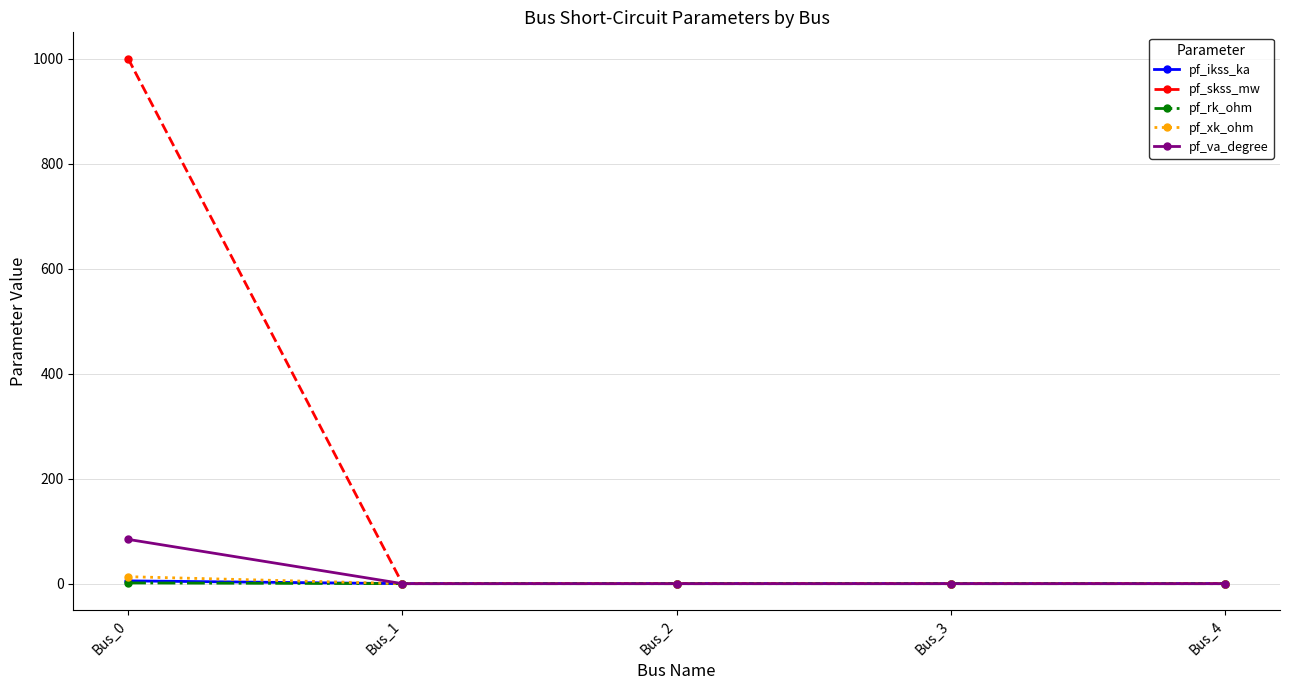

What is the average value of the pf_xk_ohm series?

2.6